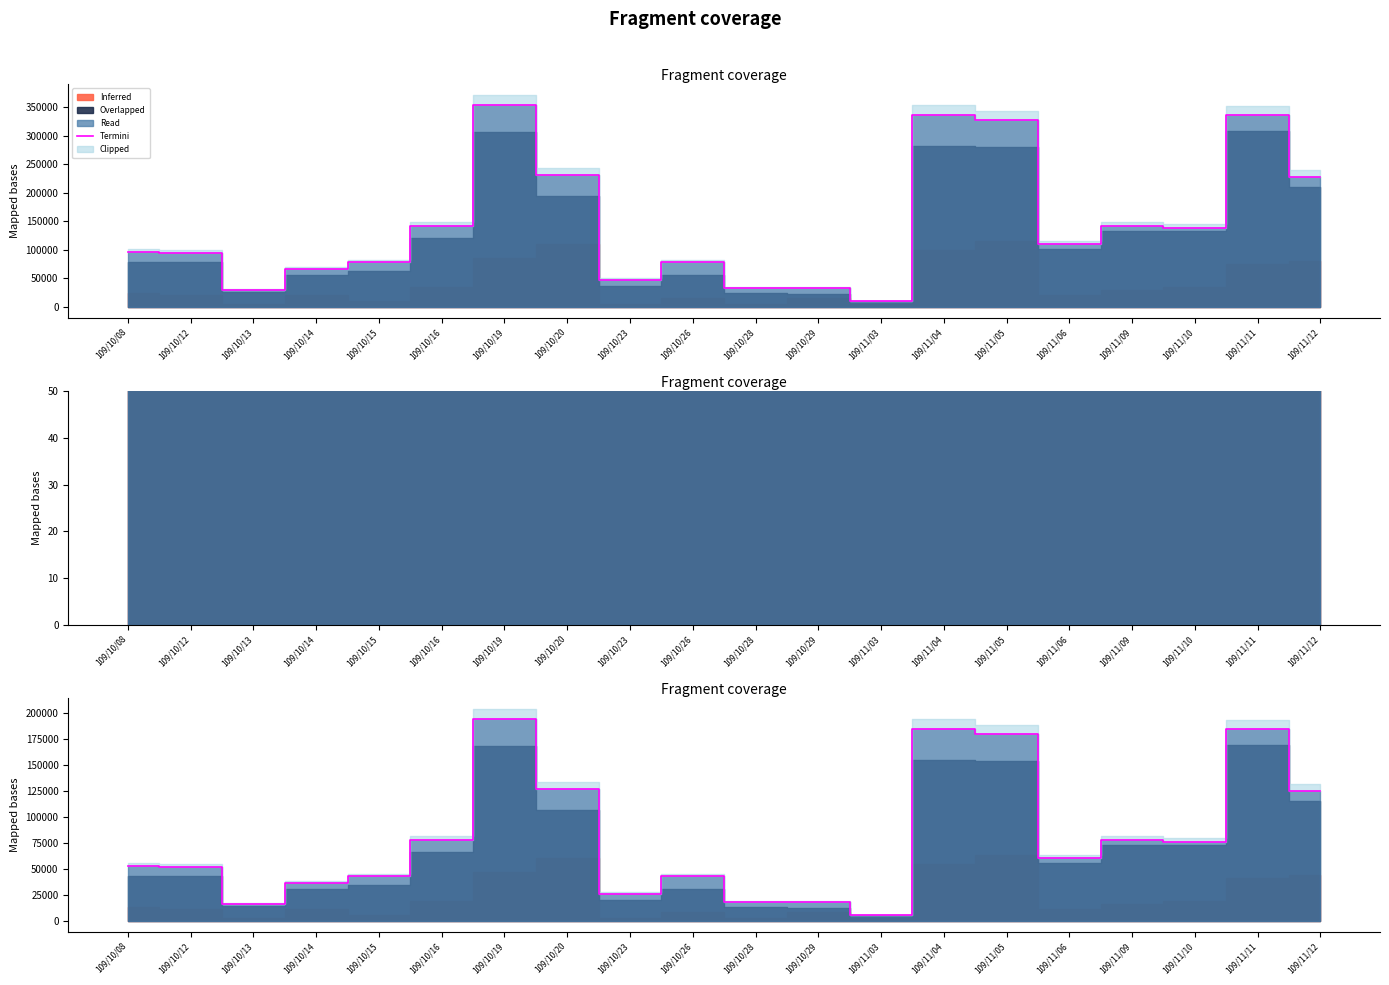

At which category does the data reach its first local valley?

109/10/13